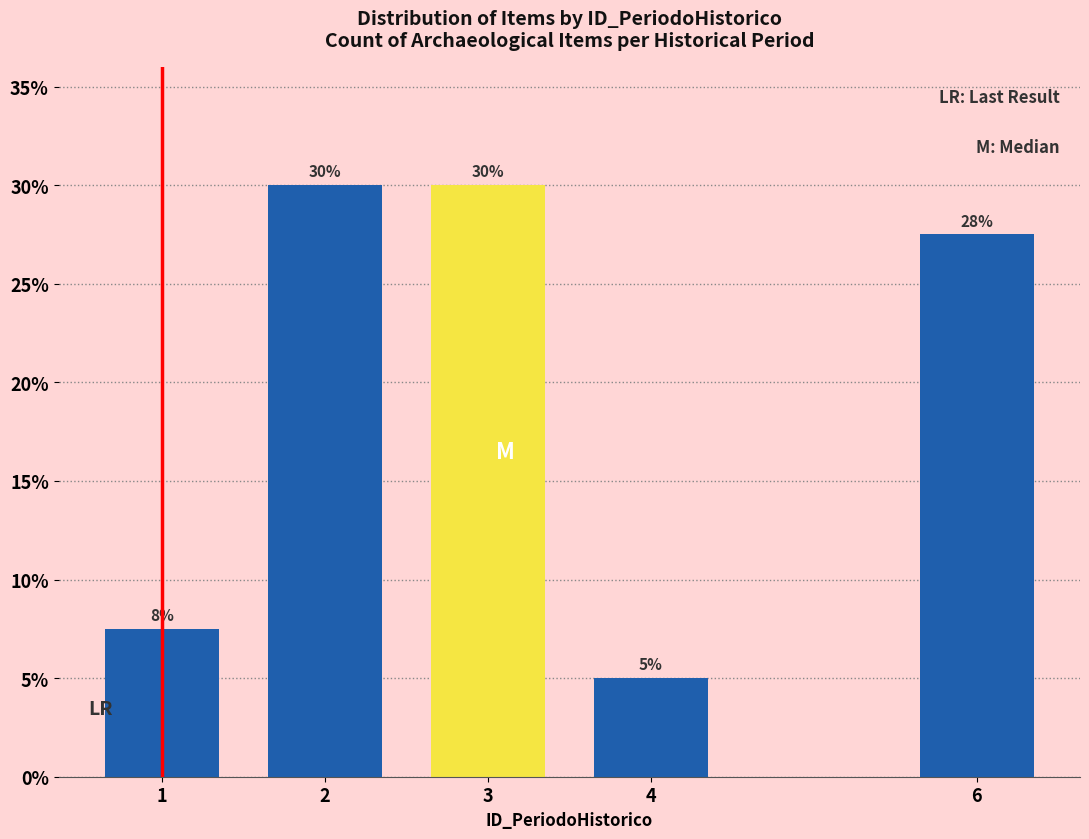

Is it true that the value at 3 is 47.6?

False